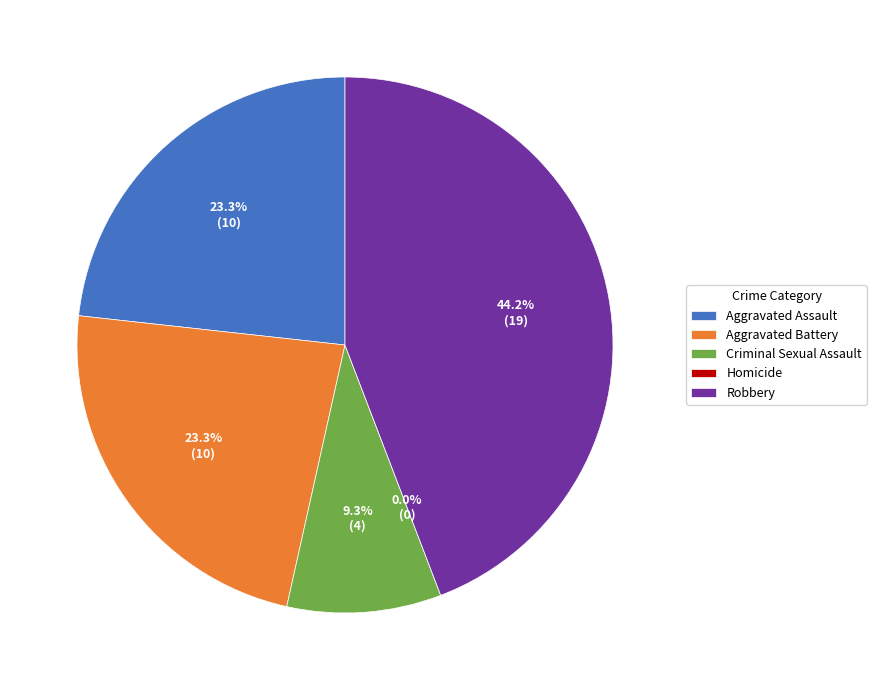

The Homicide slice represents 8% of the pie. True or false?

False